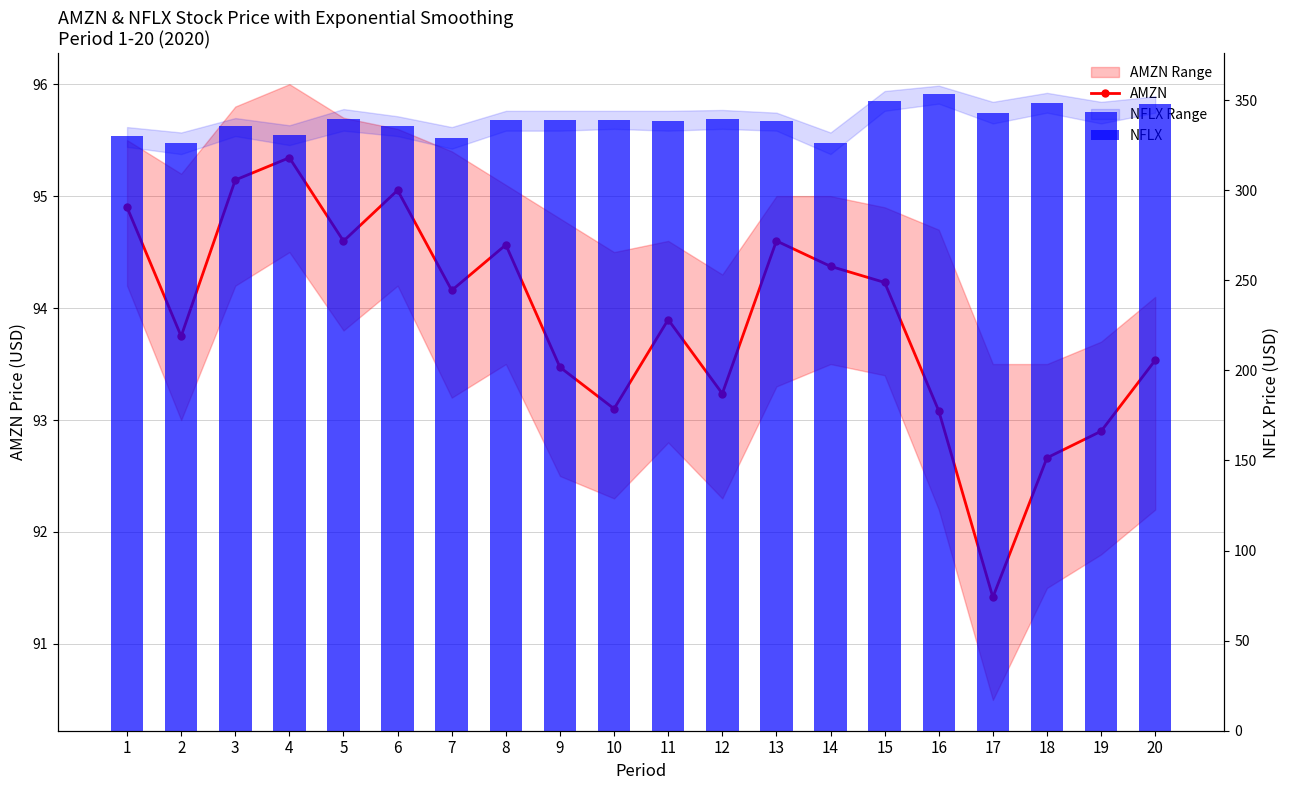

What is the smallest value displayed?

91.4